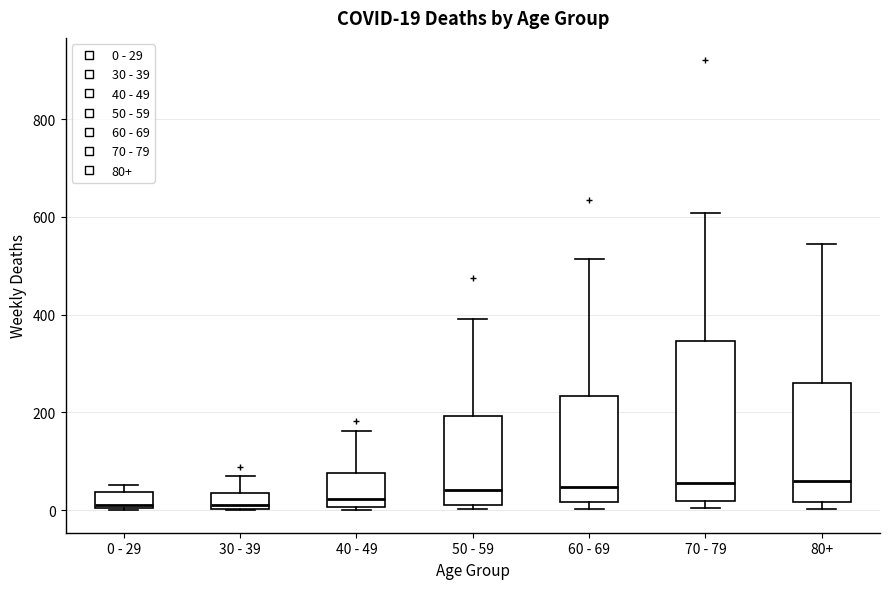

Comparing the boxes themselves (not the whiskers), which one is the tallest?

70 - 79